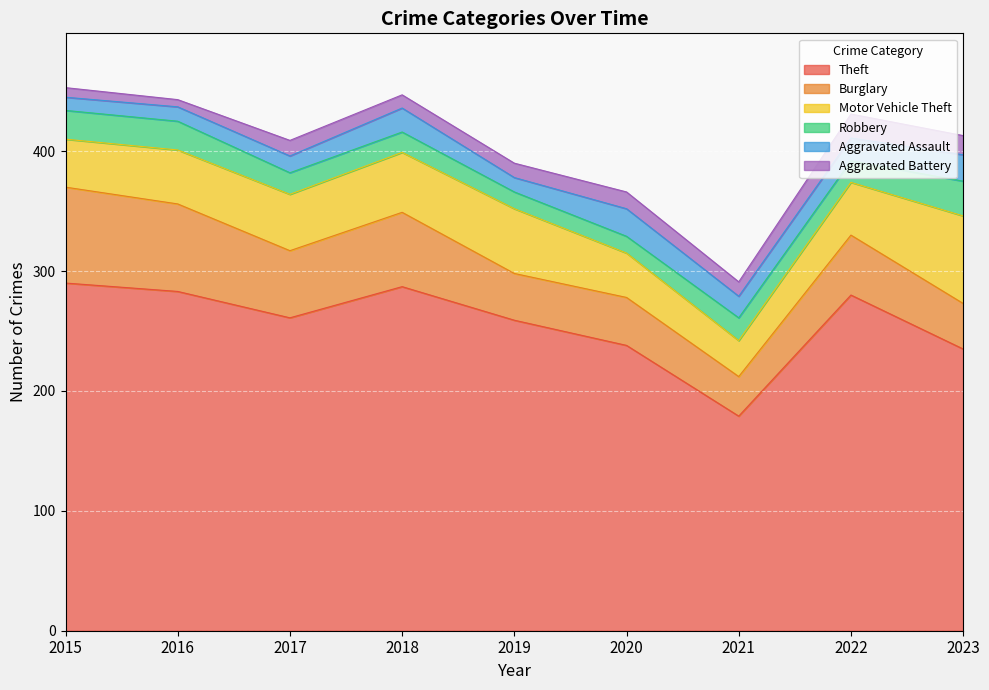

What is the maximum value shown in the chart?

290